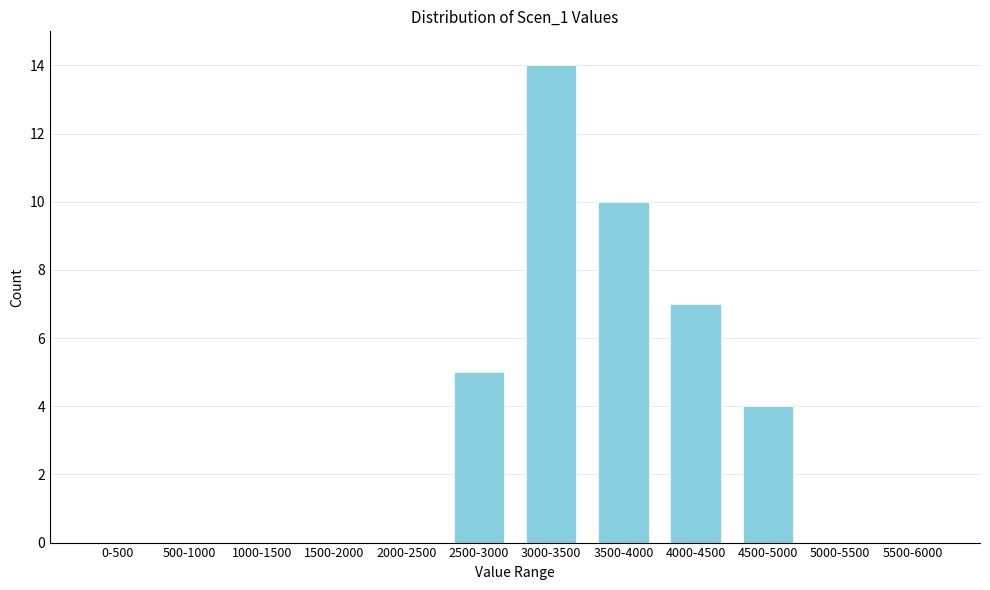

Reading left to right, transcribe all the data shown in this chart.

0-500=0	500-1000=0	1000-1500=0	1500-2000=0	2000-2500=0	2500-3000=5	3000-3500=14	3500-4000=10	4000-4500=7	4500-5000=4	5000-5500=0	5500-6000=0